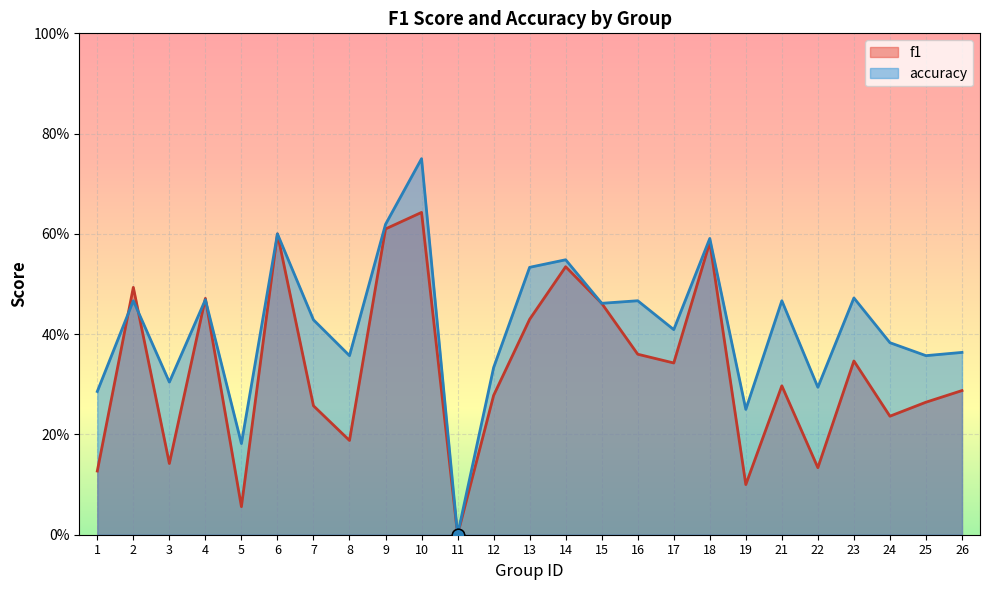

What is the total value across all series at 17?

0.8